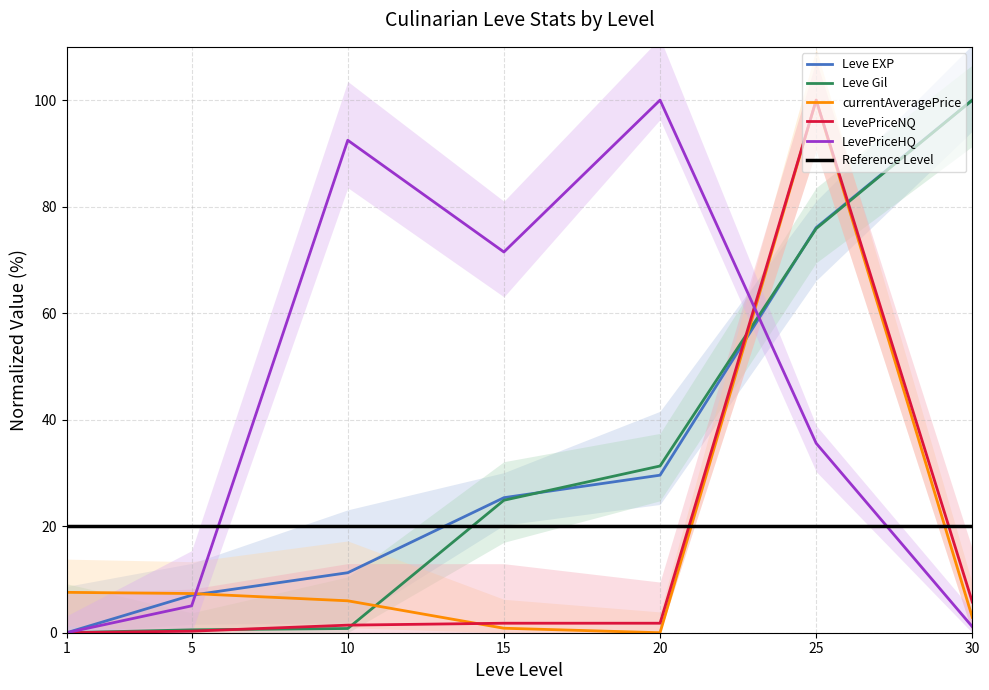

How many interior local peaks does the currentAveragePrice series have?

1